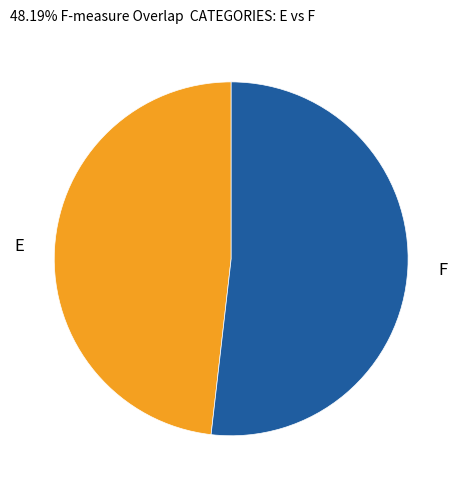

Does any single category account for the majority?

Yes